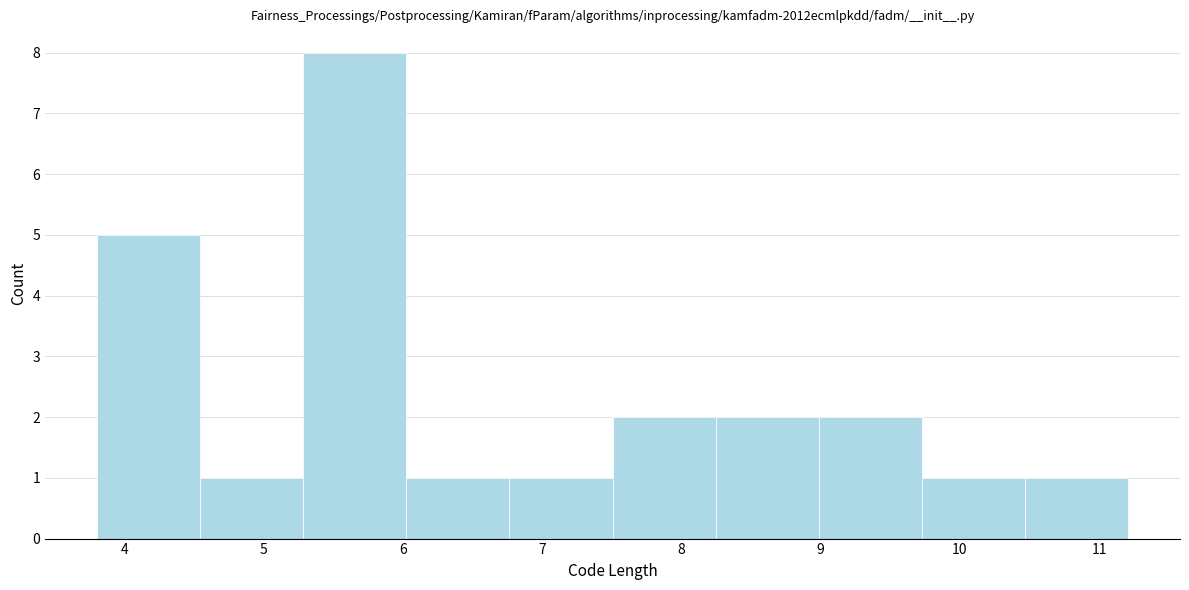

Reading left to right, transcribe this chart: for each bar, give the range it covers on the x-axis and its height. Neither the bar edges nor the heights are printed on the chart, so give them approximately, as read against the axes.

3.8 to 4.5: 5
4.5 to 5.3: 1
5.3 to 6.0: 8
6.0 to 6.8: 1
6.8 to 7.5: 1
7.5 to 8.2: 2
8.2 to 9.0: 2
9.0 to 9.7: 2
9.7 to 10.5: 1
10.5 to 11.2: 1